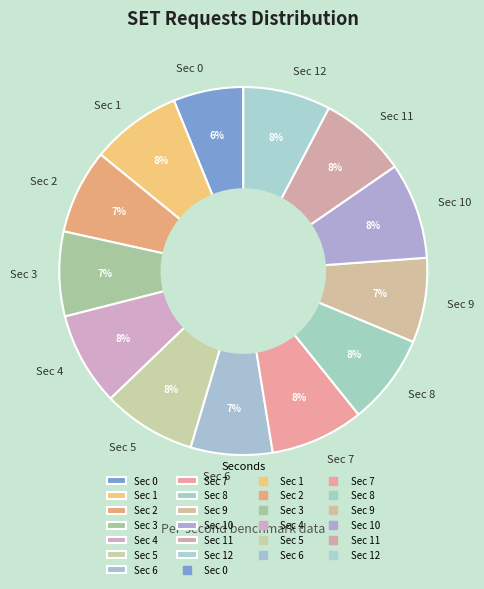

Which slice is the smallest?

Sec 0